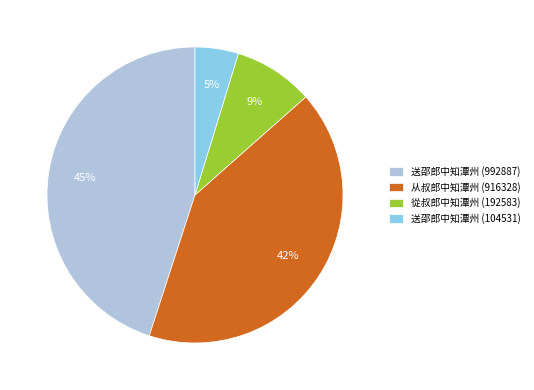

How many slices are in this pie chart?

4